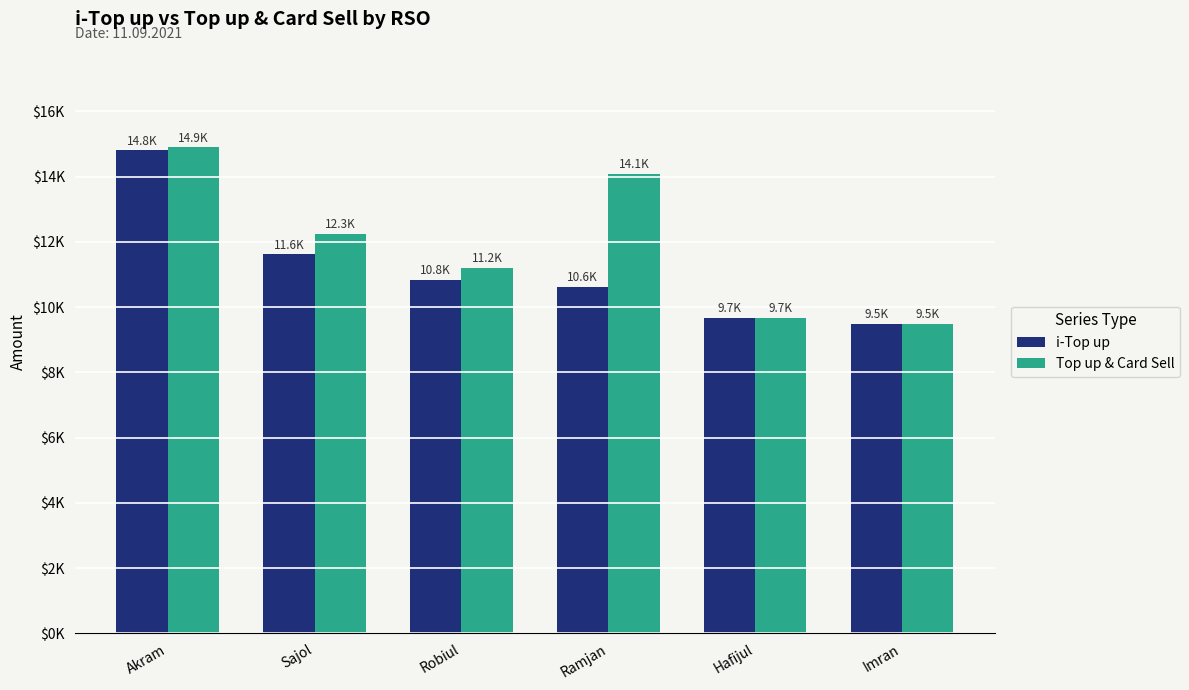

Between Hafijul and Imran, which is larger?

Hafijul